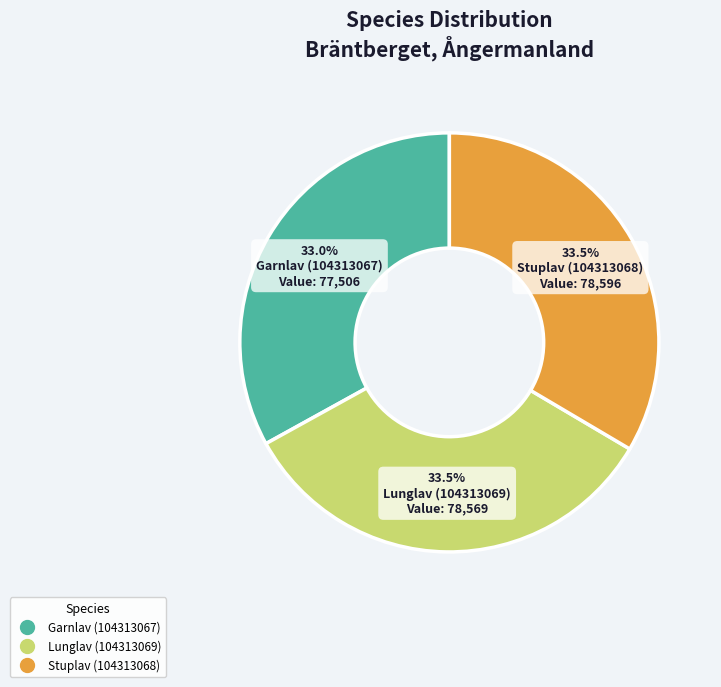

Is the sum of Garnlav (104313067) and Lunglav (104313069) greater than half?

Yes